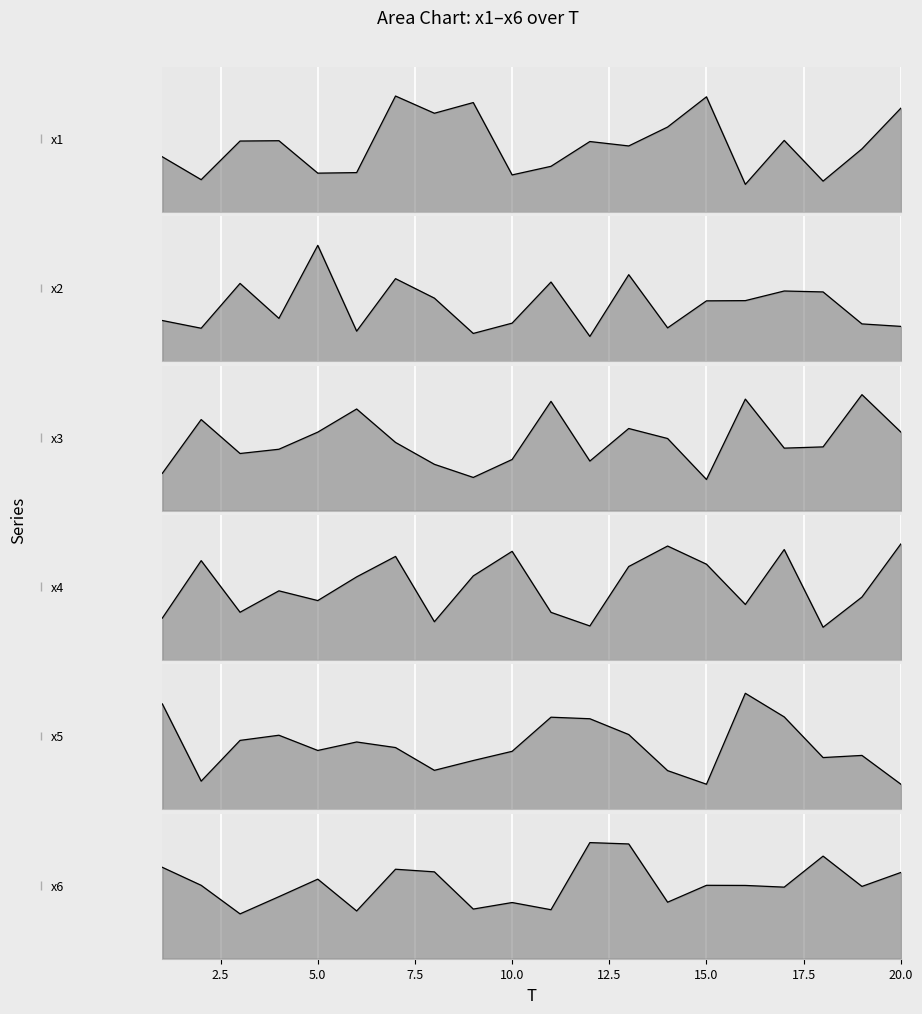

Where is the first local minimum for x3?

3